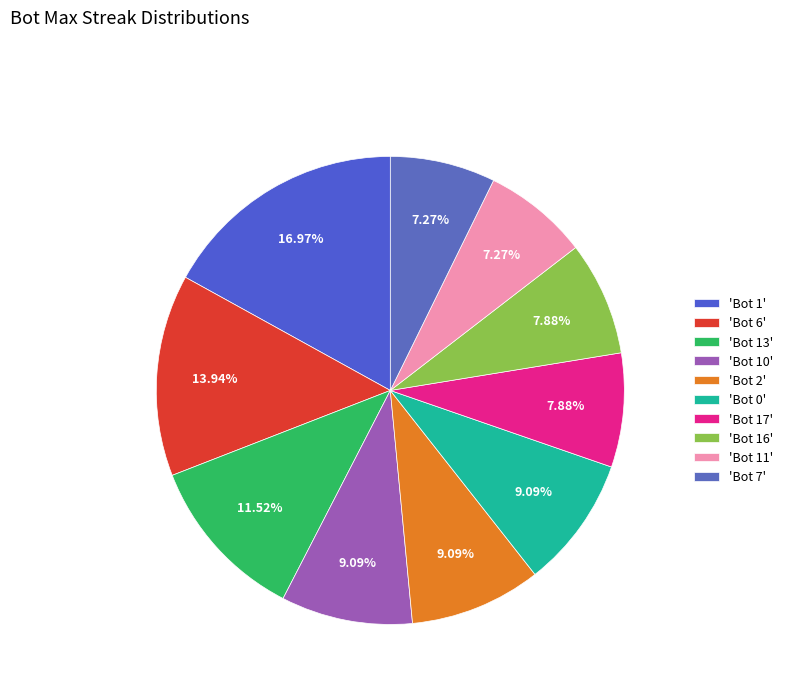

What is the largest slice in the pie chart?

'Bot 1'